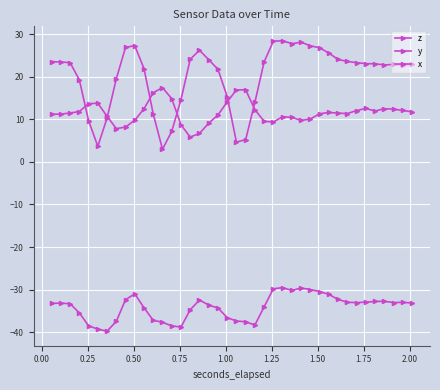

What is the value of the z point at the 10th from the left?

9.8